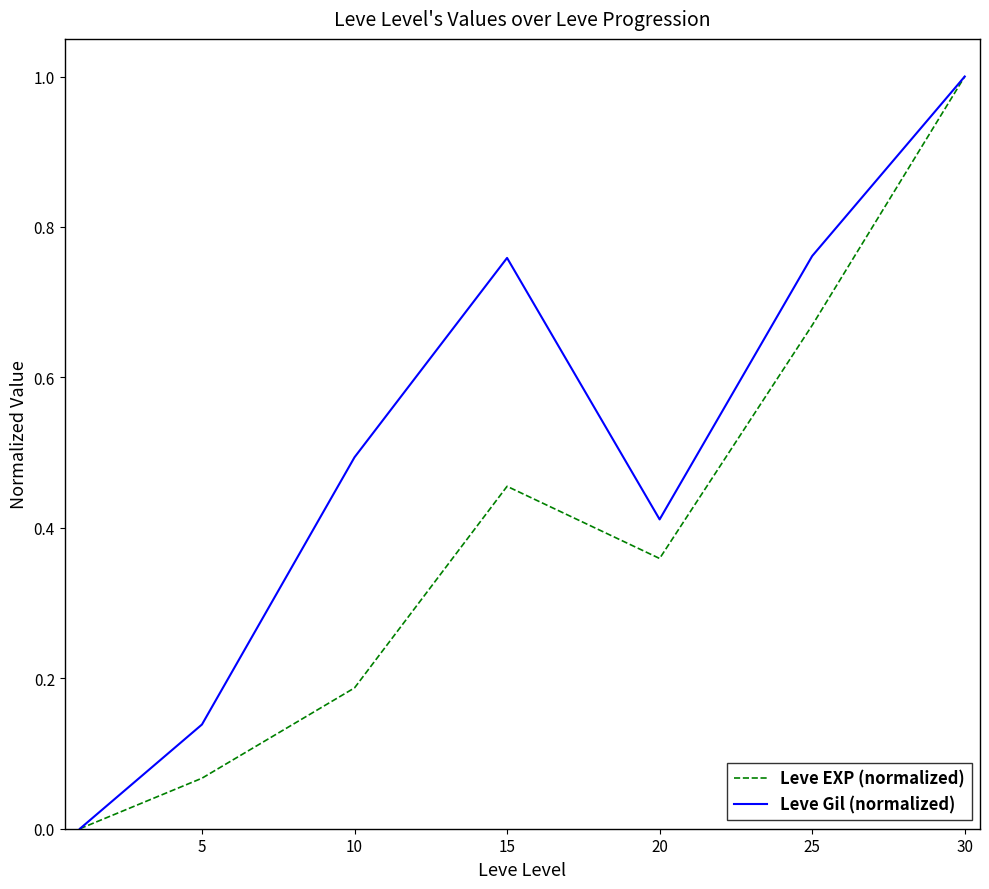

What is the maximum value shown in the chart?

1.0